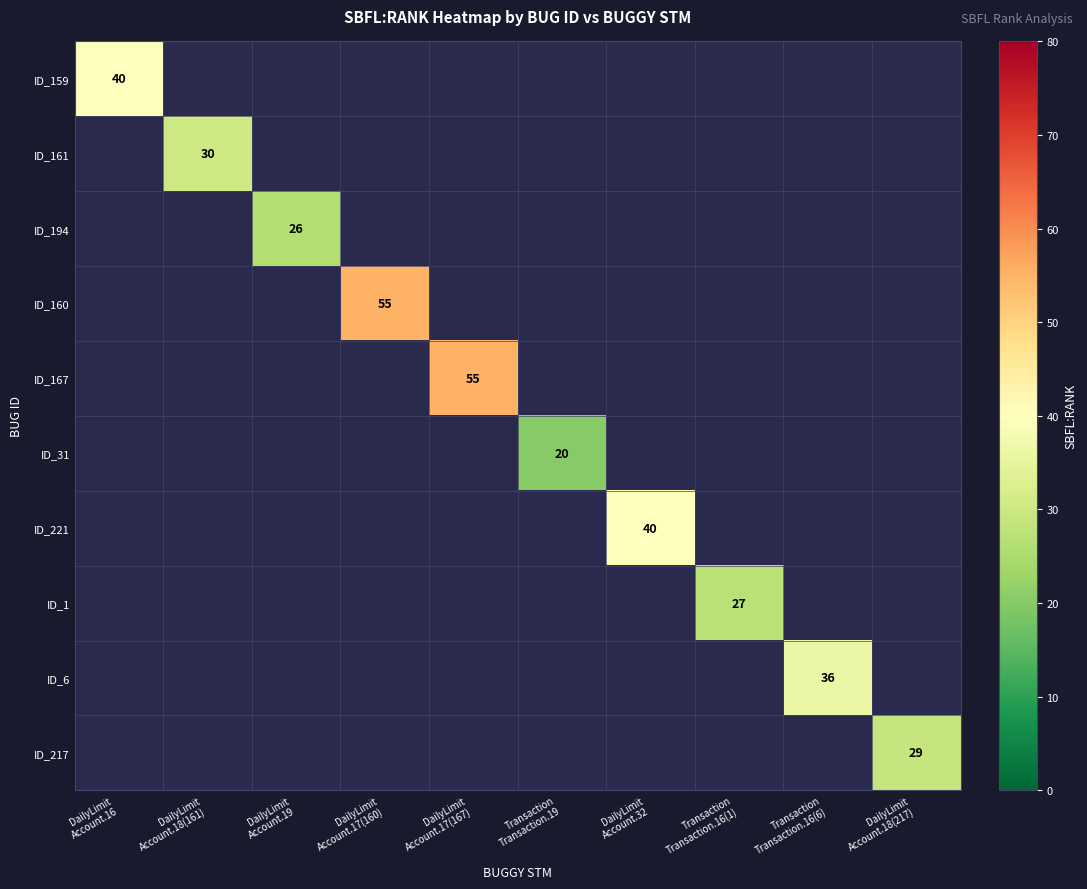

How many distinct data groups are displayed?

10